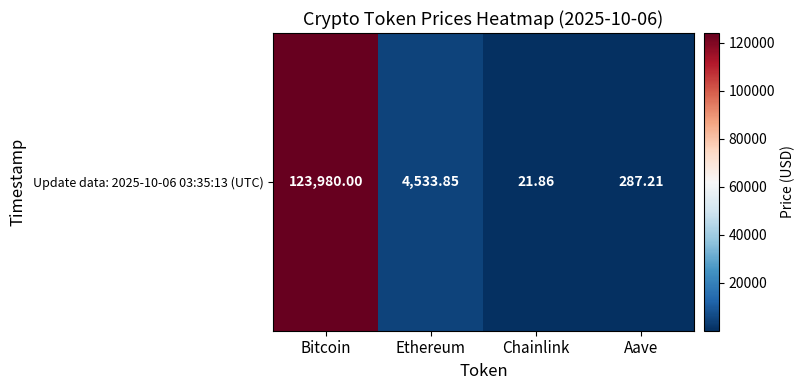

The chart shows a value of 180466.5 at Bitcoin. True or false?

False